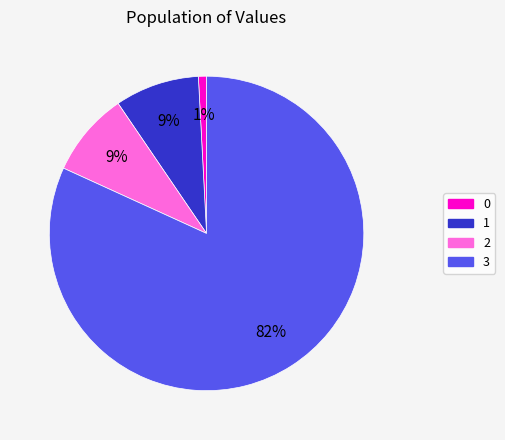

True or false: 1 accounts for 16% of the total.

False